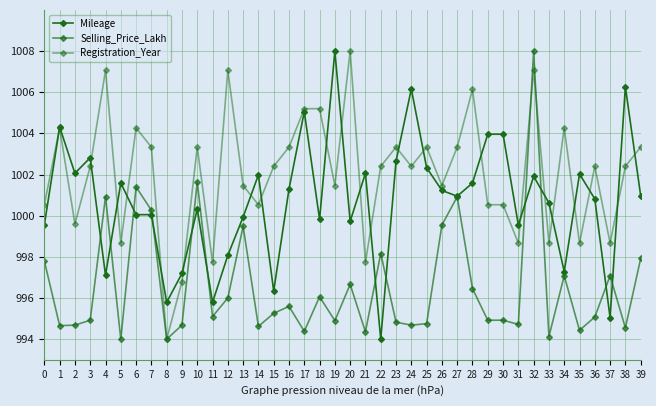

Where is the first local maximum for Selling_Price_Lakh?

4